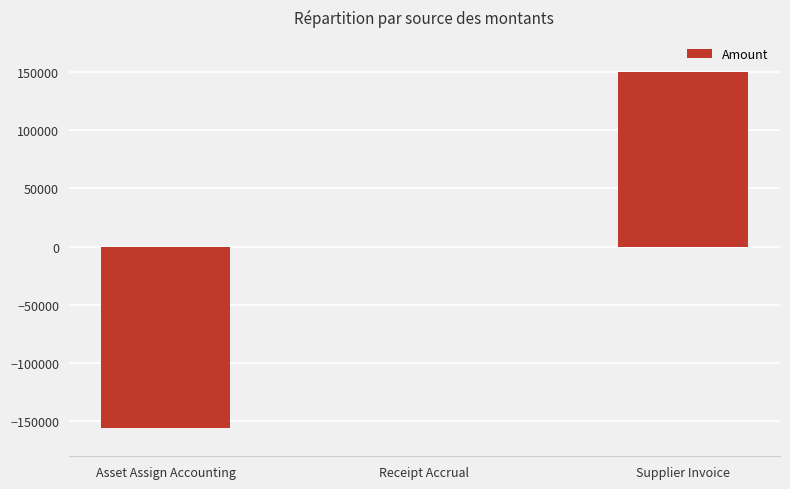

The chart shows a value of 138331.4 at Receipt Accrual. True or false?

False